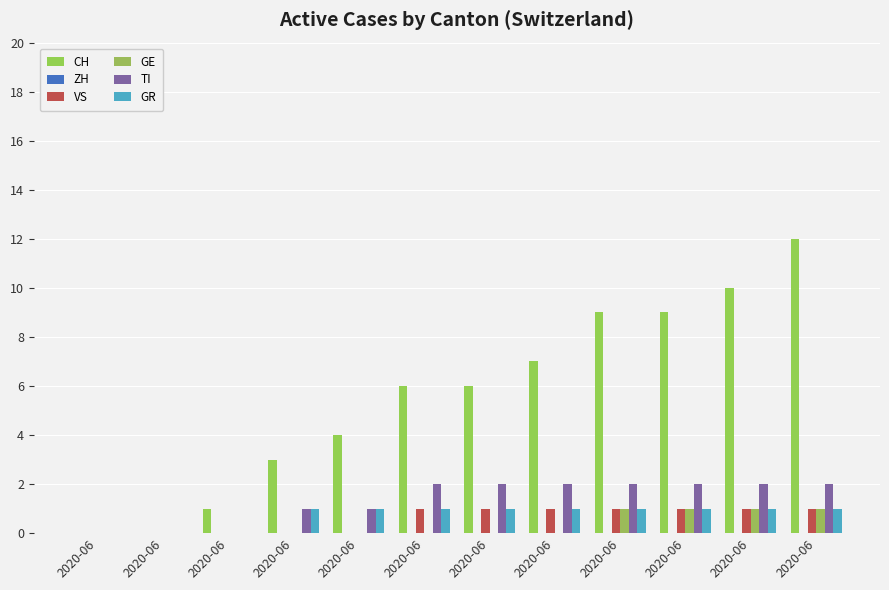

Rank the series at 2020-06 from lowest to highest value.

CH, ZH, VS, GE, TI, GR